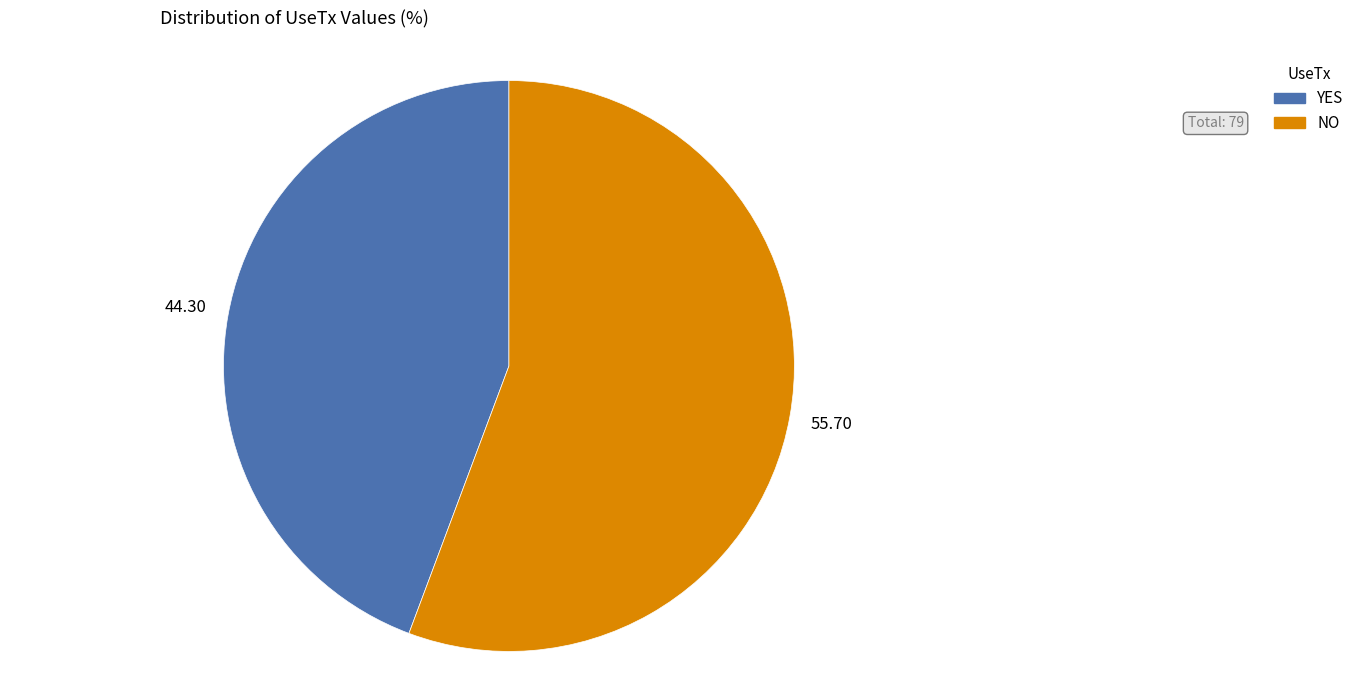

The YES slice represents 44% of the pie. True or false?

True